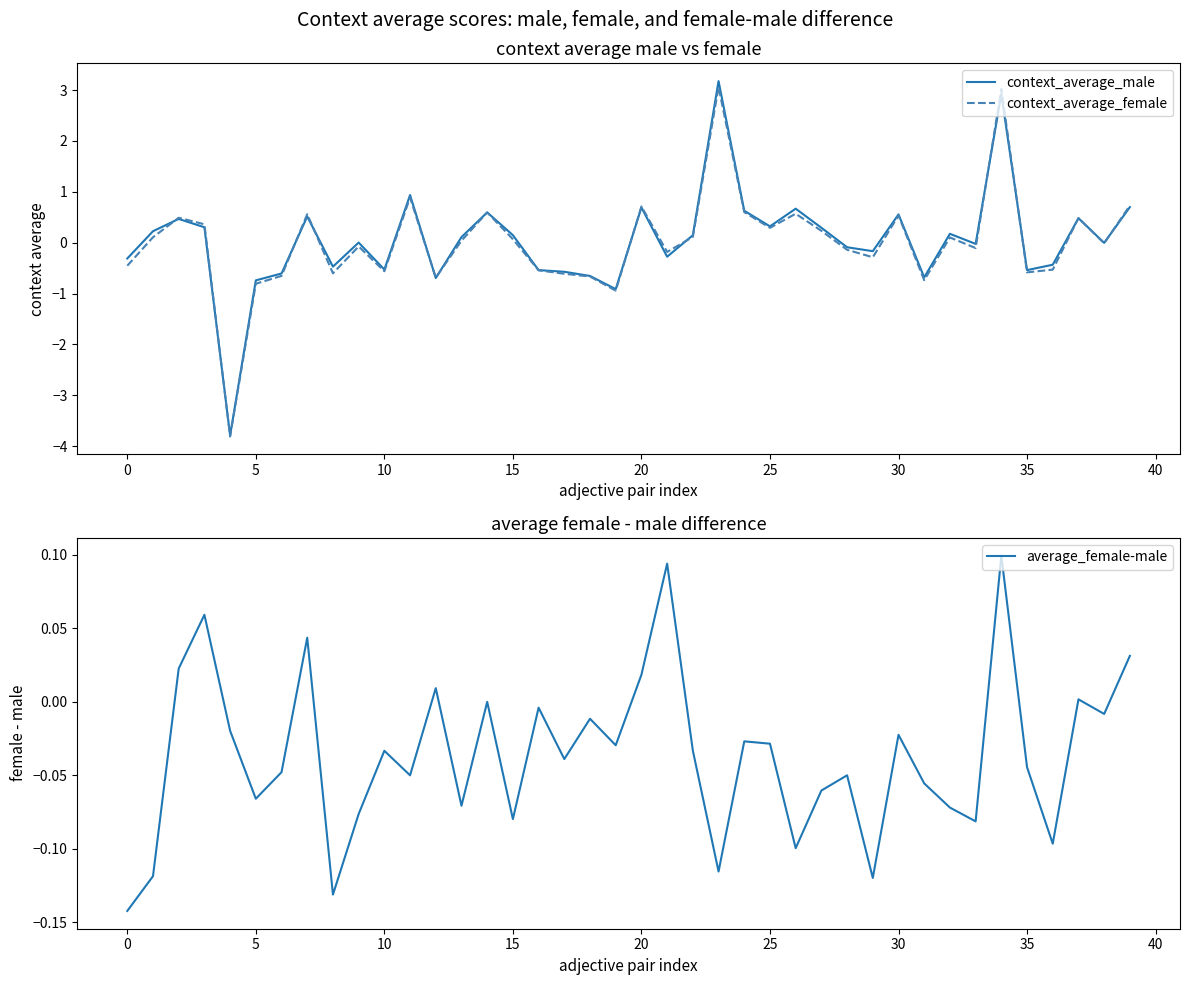

How many lines are shown in the chart?

3